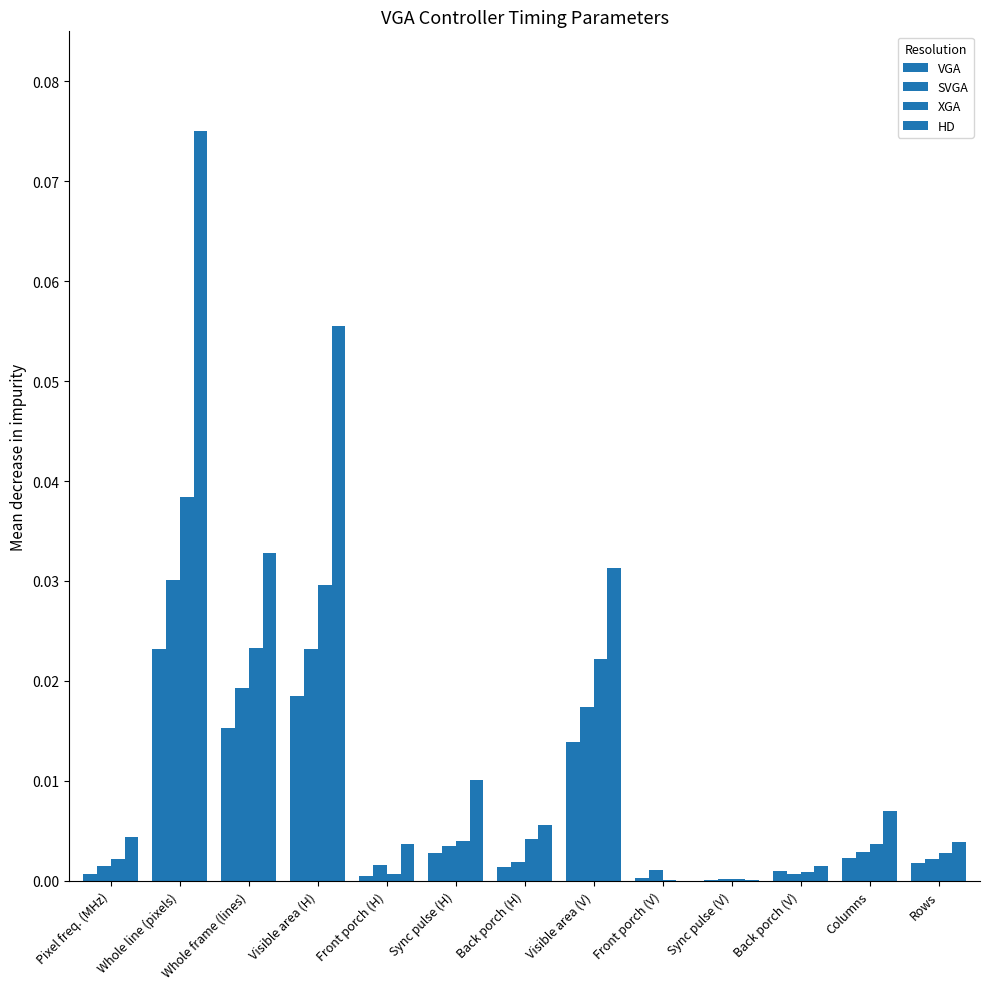

Rank the series at Back porch (H) from lowest to highest value.

VGA, SVGA, XGA, HD